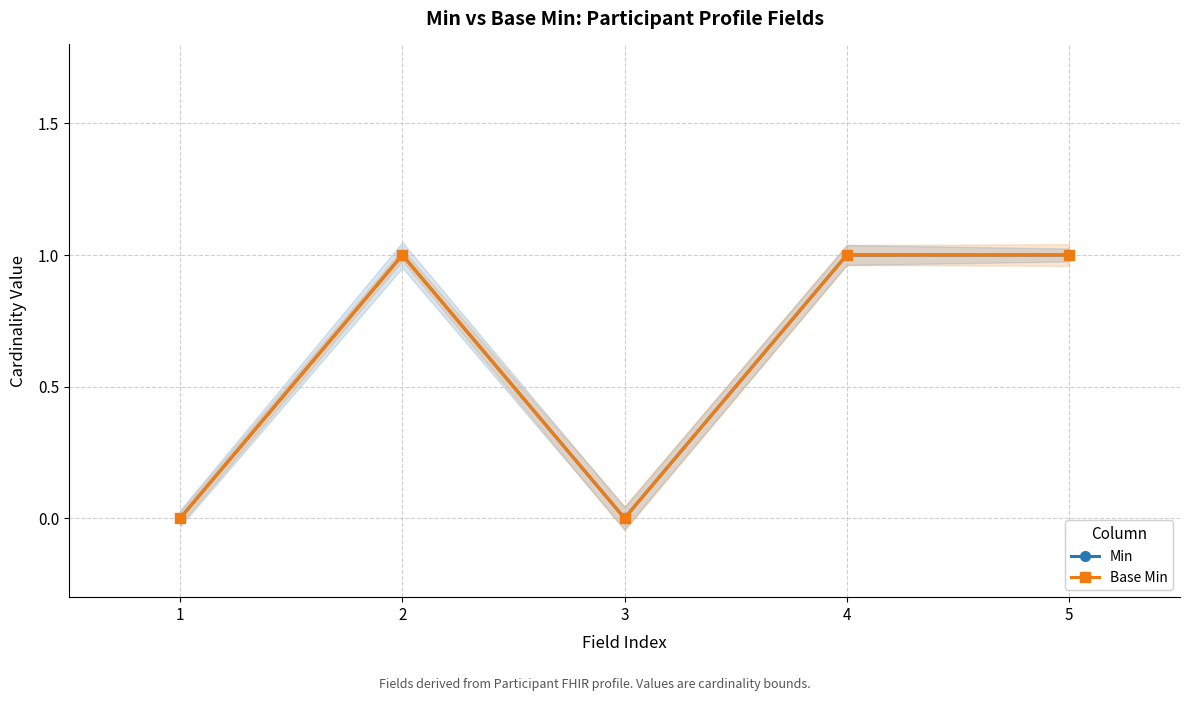

Which series has the widest spread of values?

Min